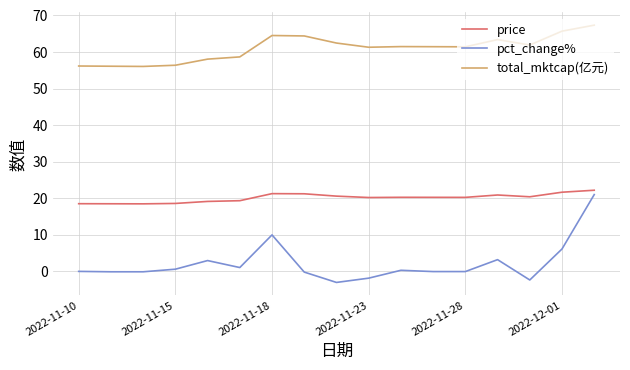

True or false: pct_change% and total_mktcap(亿元) cross at least once.

False